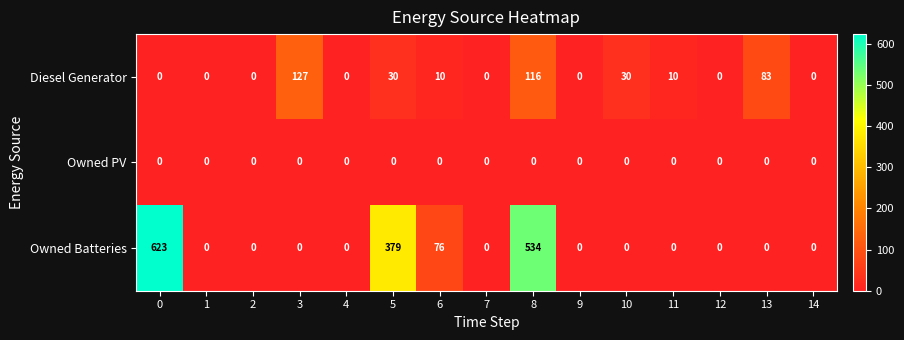

Rank the series by their average value, from highest to lowest.

Owned Batteries, Diesel Generator, Owned PV